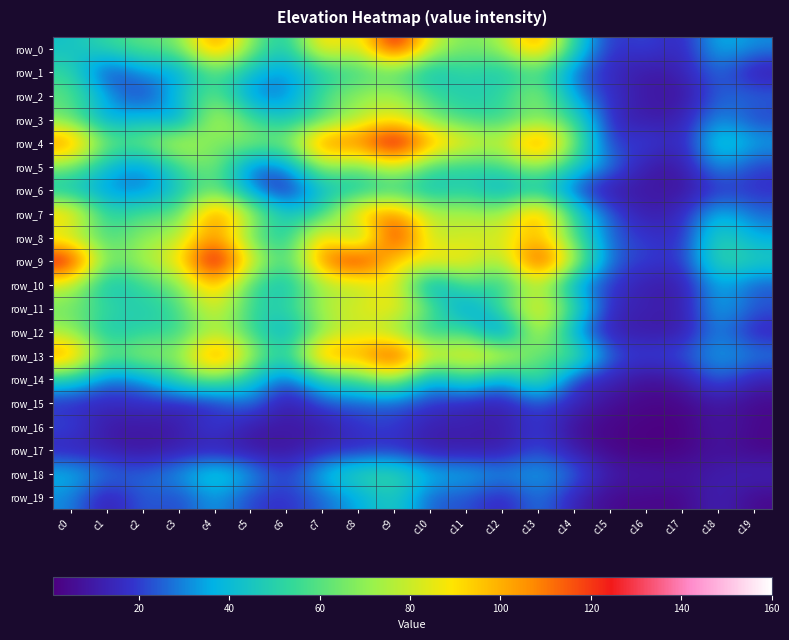

Reading left to right, transcribe all the data shown in this chart.

row_0: c0=43	c1=53	c2=62	c3=63	c4=113	c5=68	c6=42	c7=99	c8=76	c9=137	c10=80	c11=65	c12=72	c13=111	c14=49	c15=16	c16=23	c17=13	c18=39	c19=31
row_1: c0=53	c1=15	c2=34	c3=31	c4=62	c5=40	c6=31	c7=47	c8=54	c9=60	c10=39	c11=54	c12=43	c13=58	c14=26	c15=15	c16=9	c17=12	c18=28	c19=10
row_2: c0=62	c1=34	c2=16	c3=43	c4=65	c5=29	c6=27	c7=60	c8=70	c9=76	c10=55	c11=47	c12=52	c13=75	c14=32	c15=17	c16=10	c17=7	c18=26	c19=26
row_3: c0=63	c1=31	c2=43	c3=27	c4=84	c5=55	c6=43	c7=57	c8=75	c9=88	c10=65	c11=55	c12=52	c13=67	c14=55	c15=15	c16=10	c17=12	c18=33	c19=20
row_4: c0=113	c1=62	c2=65	c3=84	c4=64	c5=71	c6=64	c7=117	c8=110	c9=143	c10=104	c11=89	c12=77	c13=120	c14=67	c15=16	c16=23	c17=12	c18=48	c19=35
row_5: c0=68	c1=40	c2=29	c3=55	c4=71	c5=24	c6=30	c7=75	c8=61	c9=86	c10=55	c11=52	c12=55	c13=75	c14=46	c15=30	c16=10	c17=9	c18=35	c19=20
row_6: c0=42	c1=31	c2=27	c3=43	c4=64	c5=30	c6=10	c7=43	c8=43	c9=52	c10=40	c11=50	c12=34	c13=46	c14=22	c15=8	c16=10	c17=7	c18=19	c19=17
row_7: c0=99	c1=47	c2=60	c3=57	c4=117	c5=75	c6=43	c7=51	c8=102	c9=111	c10=76	c11=77	c12=70	c13=113	c14=50	c15=24	c16=10	c17=15	c18=40	c19=26
row_8: c0=76	c1=54	c2=70	c3=75	c4=110	c5=61	c6=43	c7=102	c8=49	c9=137	c10=73	c11=83	c12=81	c13=100	c14=57	c15=24	c16=19	c17=15	c18=53	c19=35
row_9: c0=137	c1=60	c2=76	c3=88	c4=143	c5=86	c6=52	c7=111	c8=137	c9=89	c10=92	c11=91	c12=70	c13=132	c14=78	c15=24	c16=21	c17=17	c18=55	c19=49
row_10: c0=80	c1=39	c2=55	c3=65	c4=104	c5=55	c6=40	c7=76	c8=73	c9=92	c10=25	c11=63	c12=45	c13=83	c14=31	c15=19	c16=11	c17=10	c18=38	c19=23
row_11: c0=65	c1=54	c2=47	c3=55	c4=89	c5=52	c6=50	c7=77	c8=83	c9=91	c10=63	c11=27	c12=60	c13=92	c14=56	c15=14	c16=13	c17=10	c18=38	c19=24
row_12: c0=72	c1=43	c2=52	c3=52	c4=77	c5=55	c6=34	c7=70	c8=81	c9=70	c10=45	c11=60	c12=14	c13=89	c14=30	c15=12	c16=10	c17=10	c18=32	c19=13
row_13: c0=111	c1=58	c2=75	c3=67	c4=120	c5=75	c6=46	c7=113	c8=100	c9=132	c10=83	c11=92	c12=89	c13=58	c14=65	c15=23	c16=21	c17=23	c18=35	c19=30
row_14: c0=49	c1=26	c2=32	c3=55	c4=67	c5=46	c6=22	c7=50	c8=57	c9=78	c10=31	c11=56	c12=30	c13=65	c14=18	c15=15	c16=6	c17=10	c18=28	c19=13
row_15: c0=16	c1=15	c2=17	c3=15	c4=16	c5=30	c6=8	c7=24	c8=24	c9=24	c10=19	c11=14	c12=12	c13=23	c14=15	c15=6	c16=3	c17=3	c18=10	c19=4
row_16: c0=23	c1=9	c2=10	c3=10	c4=23	c5=10	c6=10	c7=10	c8=19	c9=21	c10=11	c11=13	c12=10	c13=21	c14=6	c15=3	c16=2	c17=1	c18=10	c19=4
row_17: c0=13	c1=12	c2=7	c3=12	c4=12	c5=9	c6=7	c7=15	c8=15	c9=17	c10=10	c11=10	c12=10	c13=23	c14=10	c15=3	c16=1	c17=2	c18=8	c19=3
row_18: c0=39	c1=28	c2=26	c3=33	c4=48	c5=35	c6=19	c7=40	c8=53	c9=55	c10=38	c11=38	c12=32	c13=35	c14=28	c15=10	c16=10	c17=8	c18=11	c19=14
row_19: c0=31	c1=10	c2=26	c3=20	c4=35	c5=20	c6=17	c7=26	c8=35	c9=49	c10=23	c11=24	c12=13	c13=30	c14=13	c15=4	c16=4	c17=3	c18=14	c19=4